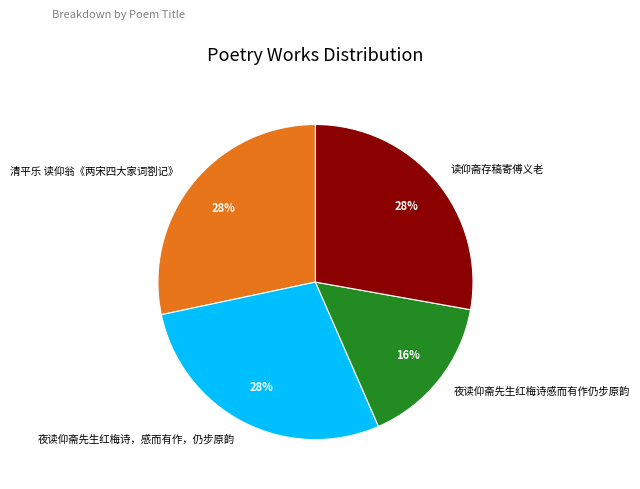

Is the sum of 清平乐 读仰翁《两宋四大家词劄记》 and 夜读仰斋先生红梅诗，感而有作，仍步原韵 greater than half?

Yes